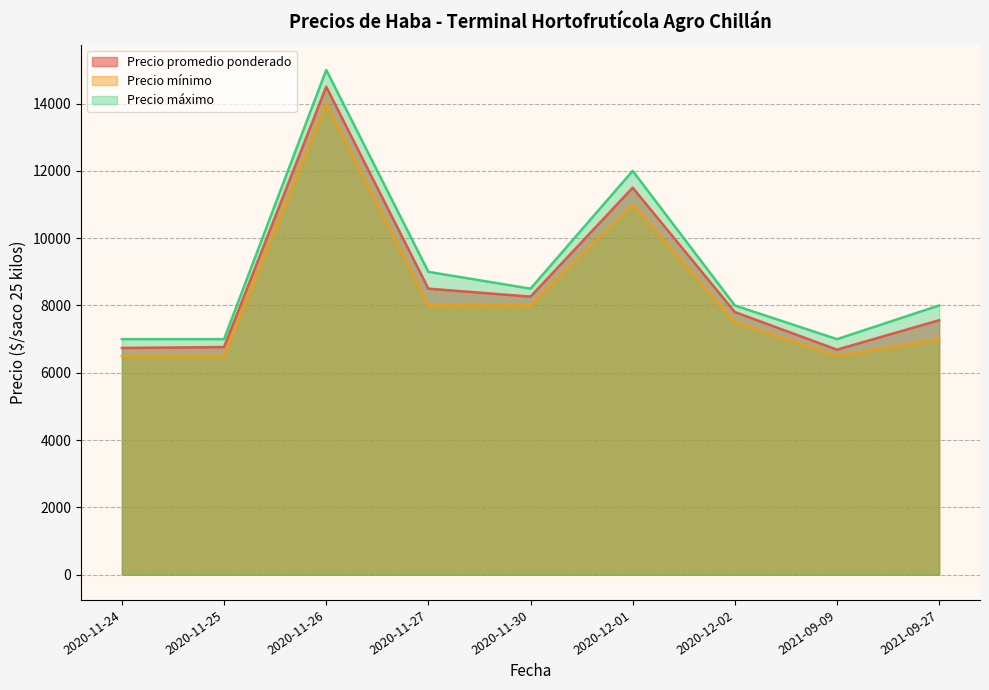

What is the difference between the Precio mínimo values at 2020-11-27 and 2021-09-27?

1000